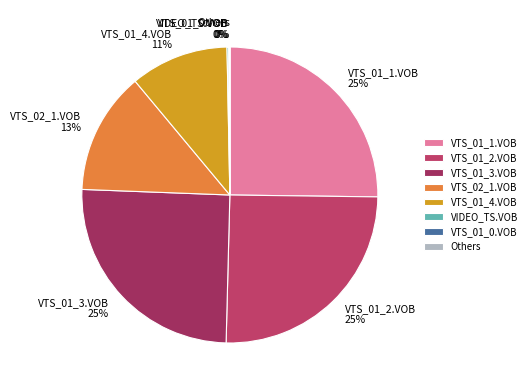

What percentage is the VTS_01_3.VOB slice, to the nearest percent?

25%